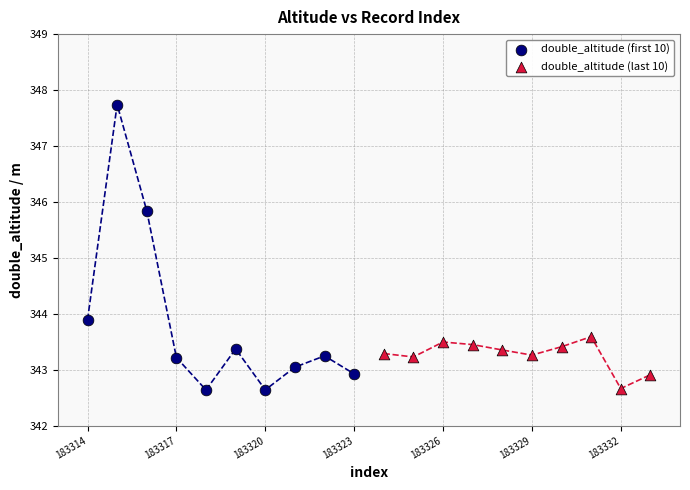

Which series reaches the maximum Y coordinate?

double_altitude (first 10)